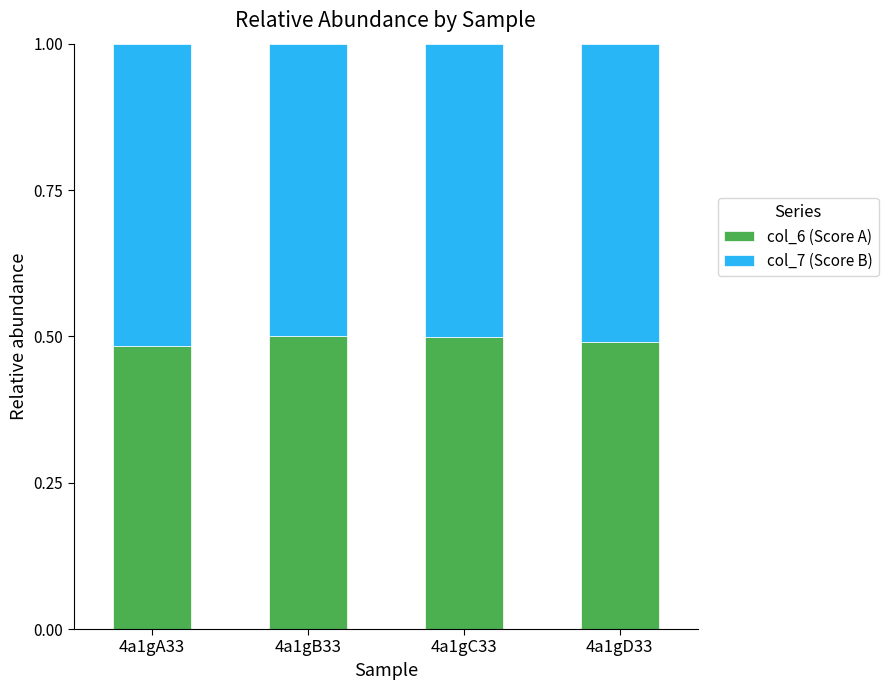

Are the bars horizontal?

No